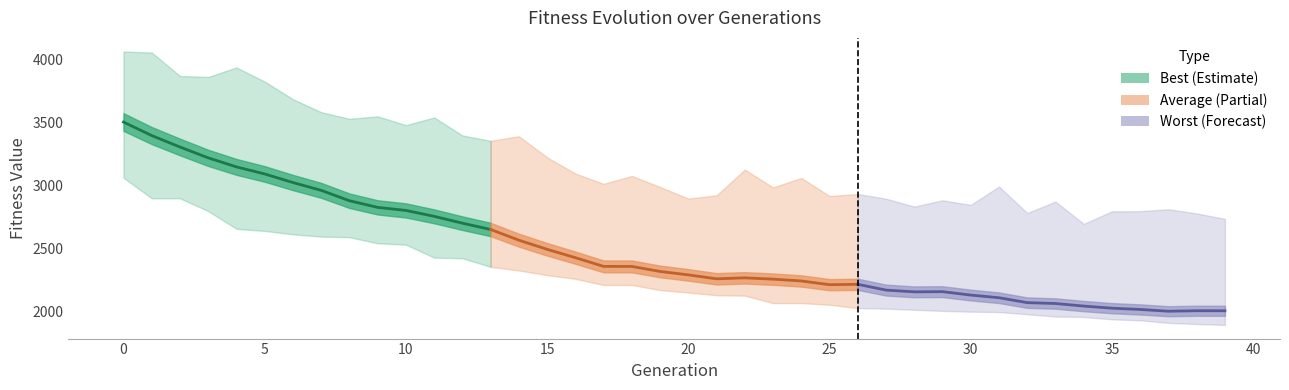

How many categories are shown in the chart?

40